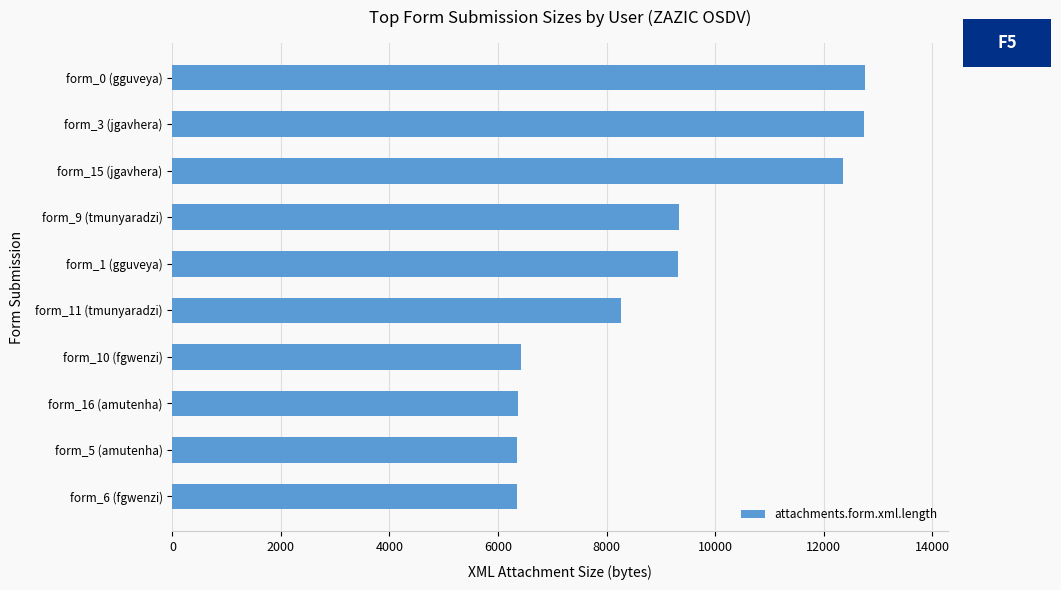

What is the smallest value displayed?

6356